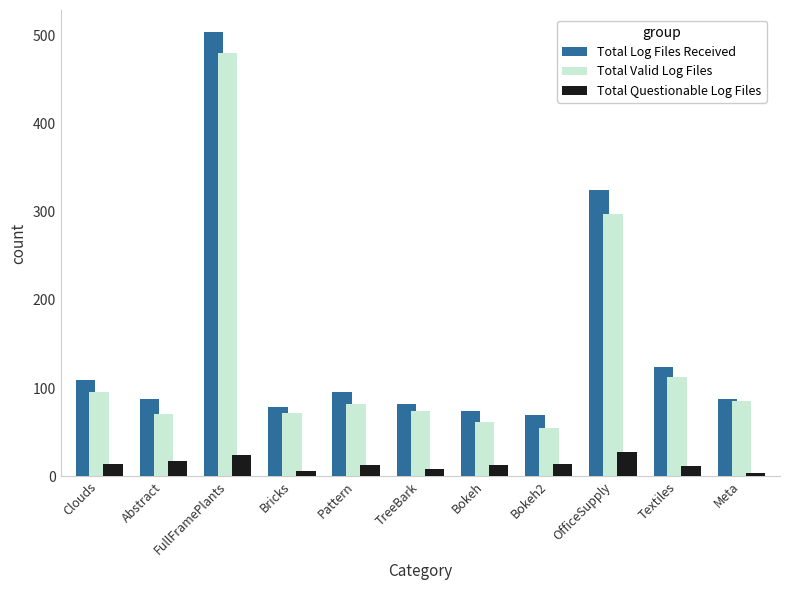

What is the difference between the Total Valid Log Files values at OfficeSupply and TreeBark?

224